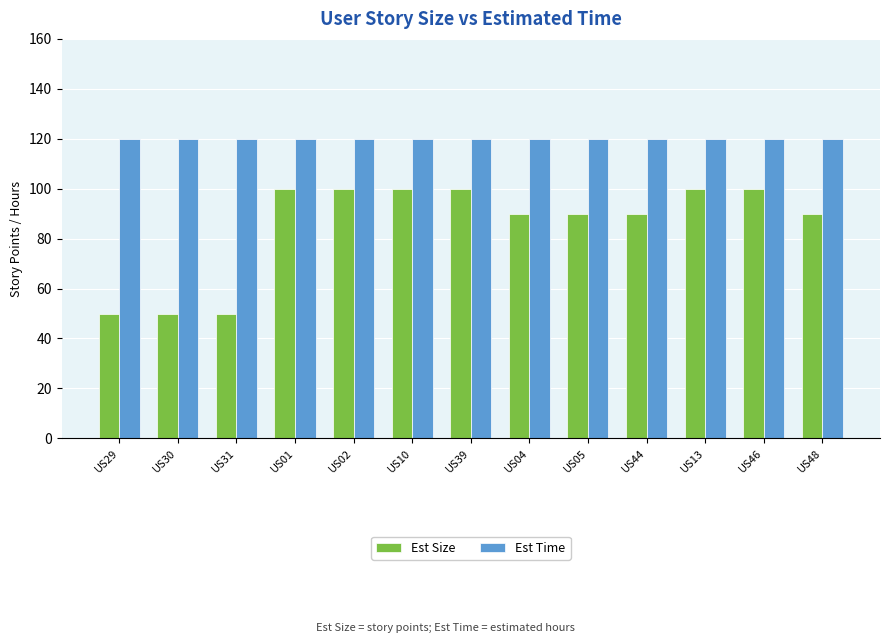

What is the highest value of the Est Size series?

100